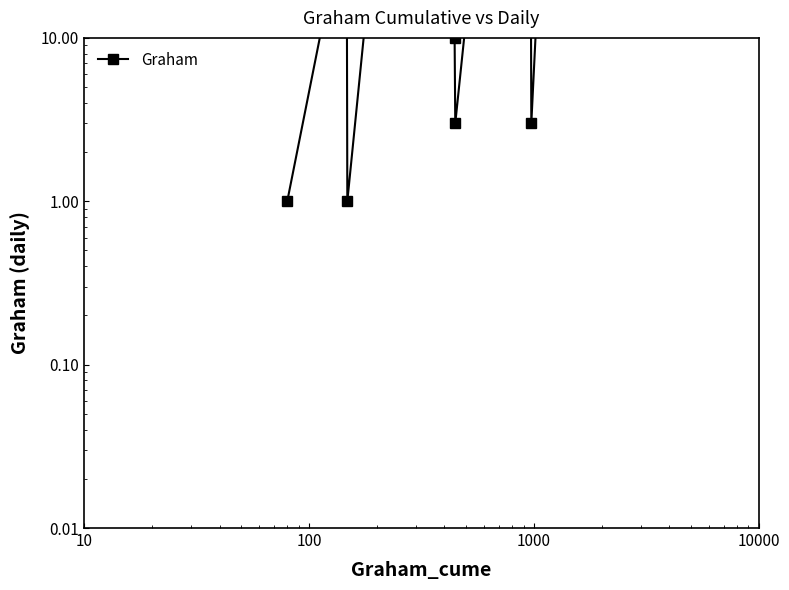

What is the value of the 20th point from the left?

271